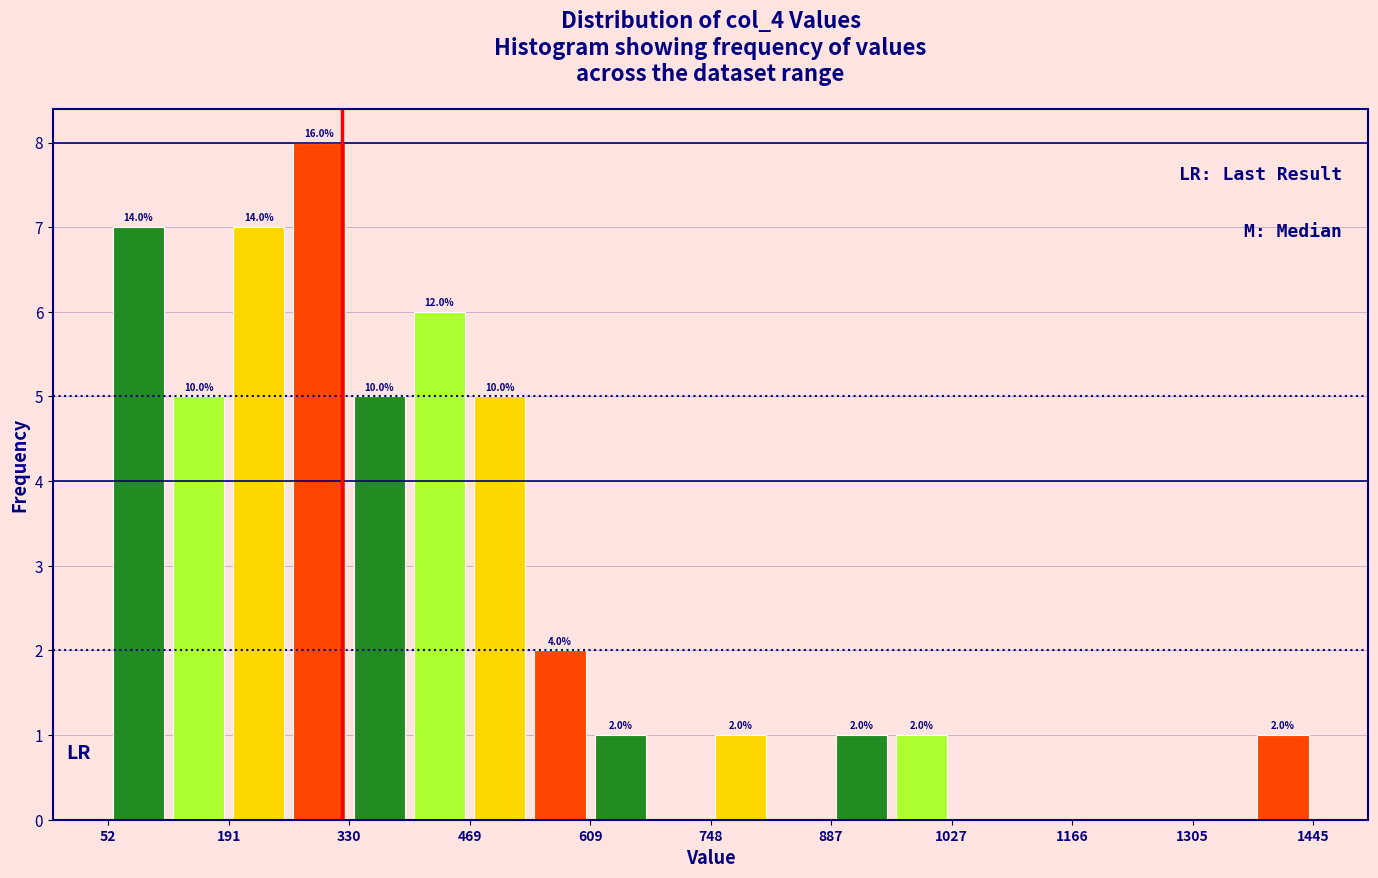

Around what value on the x-axis is the tallest bar? Give the approximate position of its centre, as read against the axis.

300